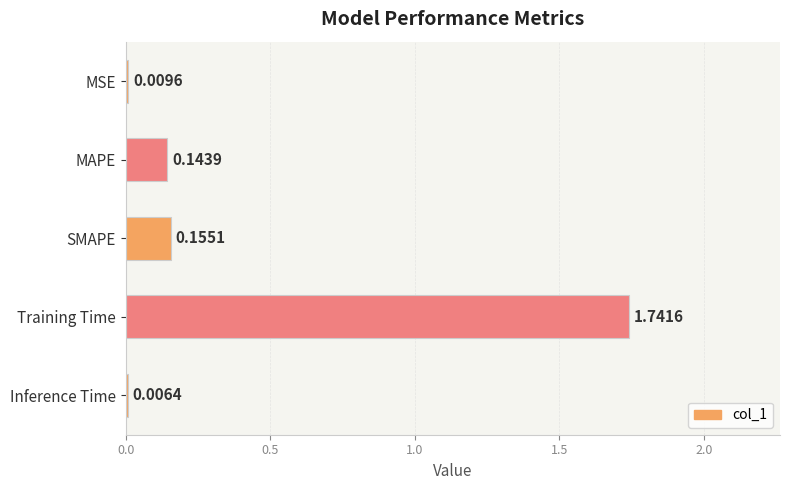

Which label corresponds to the largest value in the chart?

Training Time